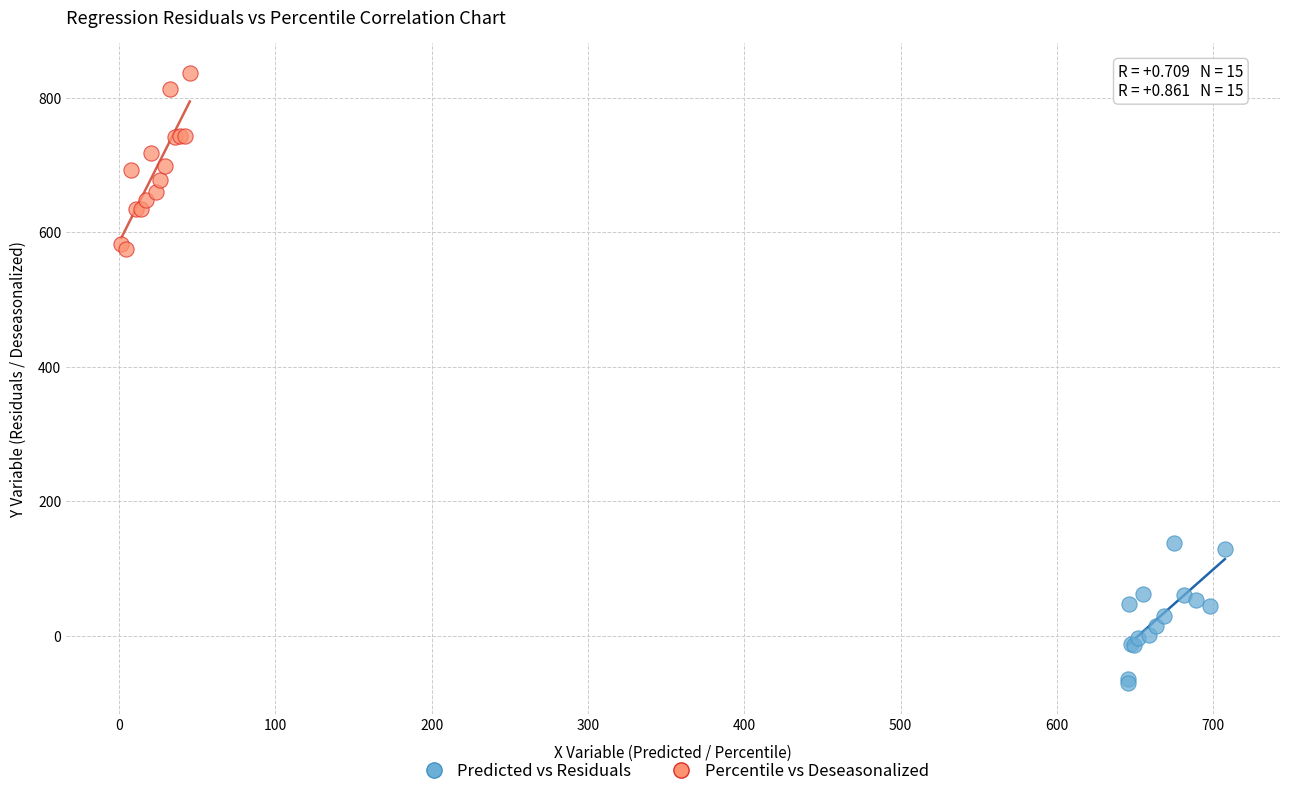

Which series has the widest spread of Y values?

Percentile vs Deseasonalized